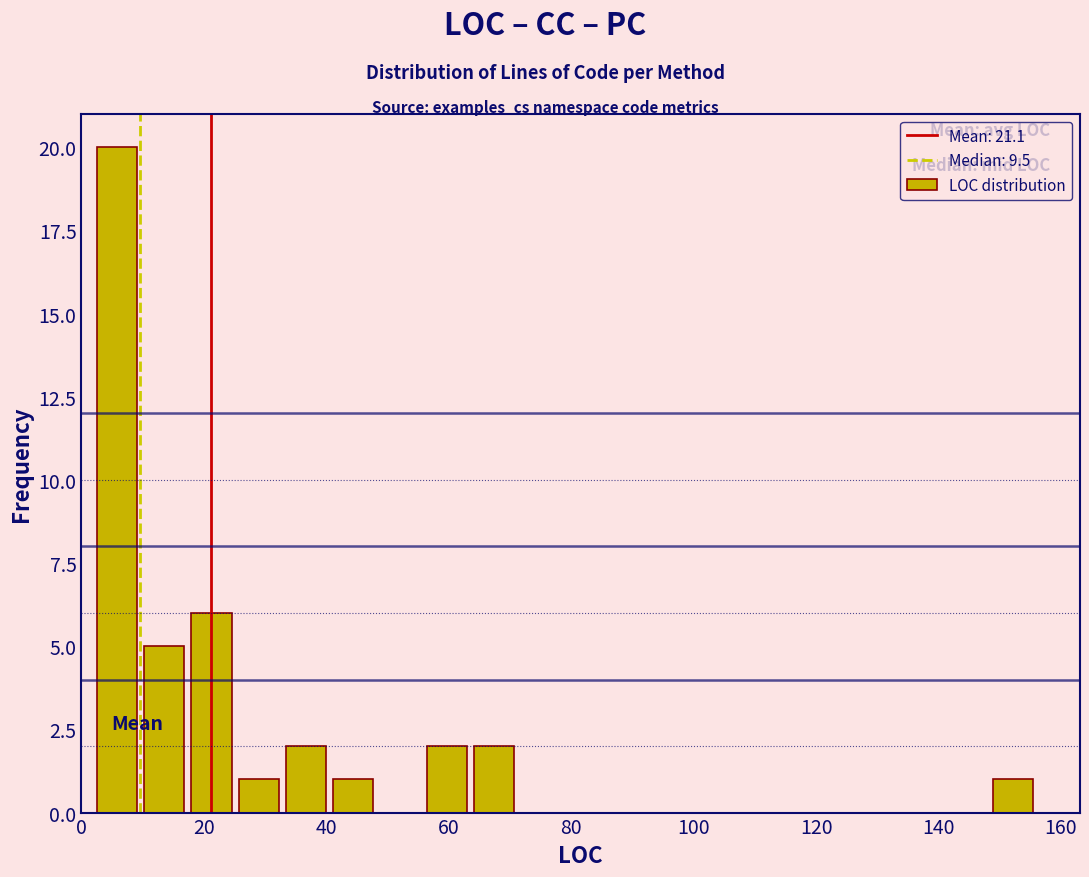

Around what value on the x-axis is the tallest bar? Give the approximate position of its centre, as read against the axis.

6